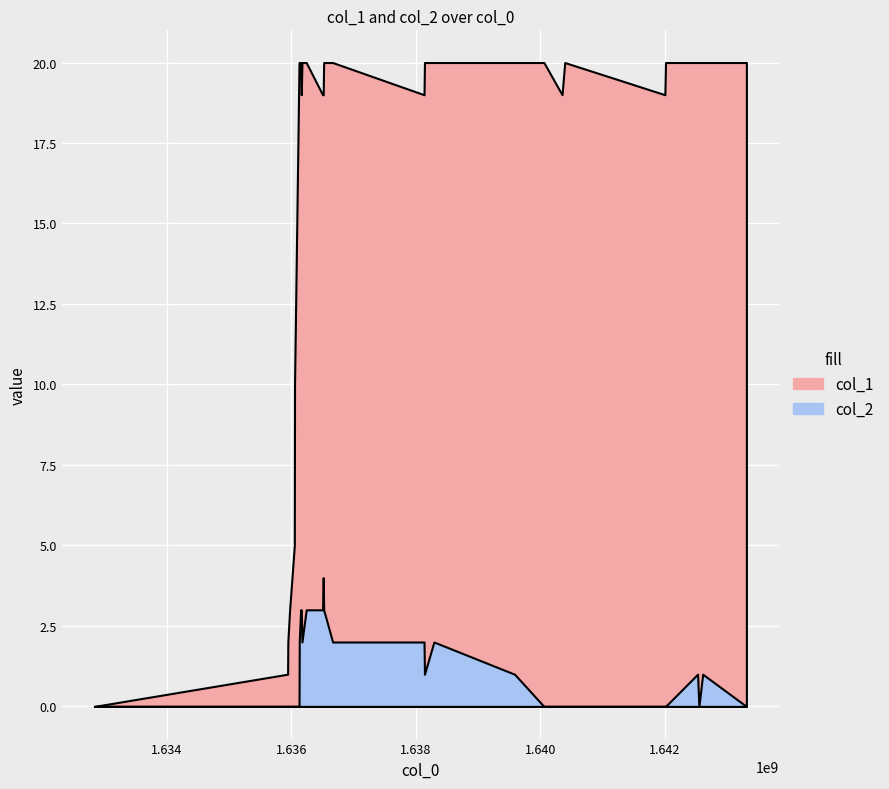

What is the sum of the col_1 values at 19 and 18?

40